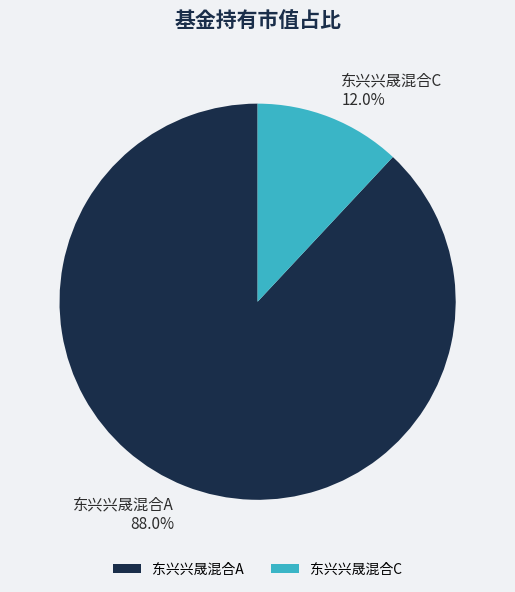

What percentage is the 东兴兴晟混合A slice, to the nearest percent?

88%